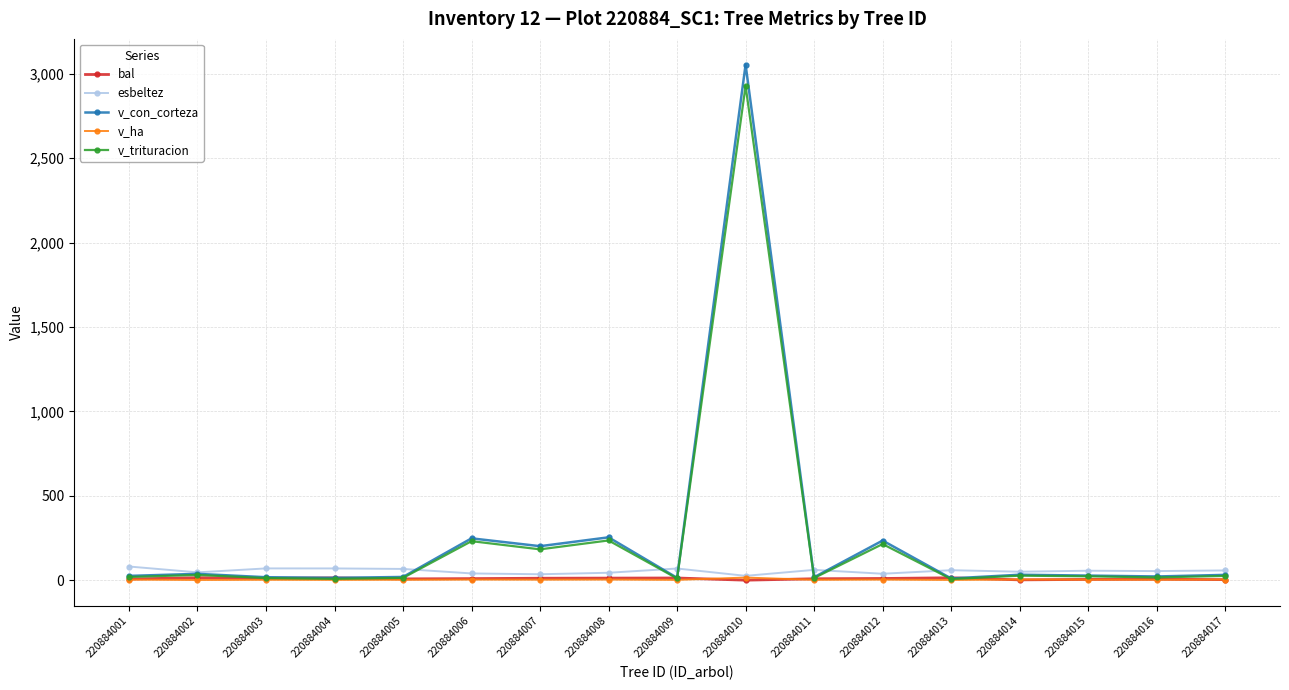

At how many categories does at least one series exceed 1503?

1